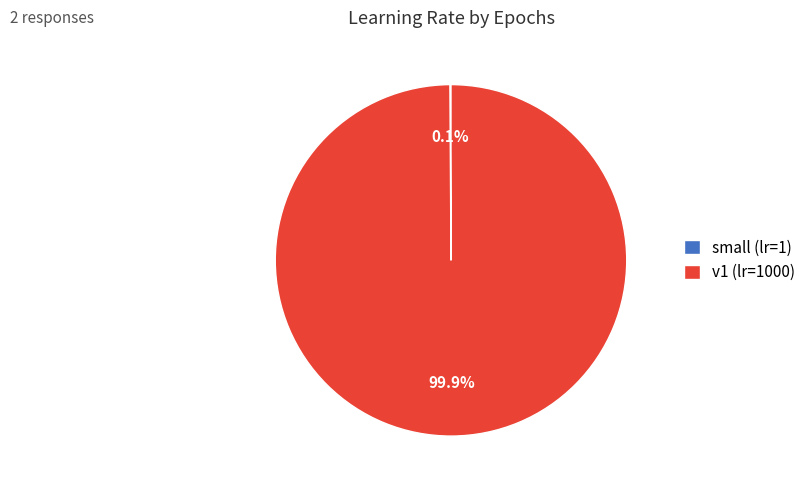

Does v1 (lr=1000) represent more than half of the total?

Yes